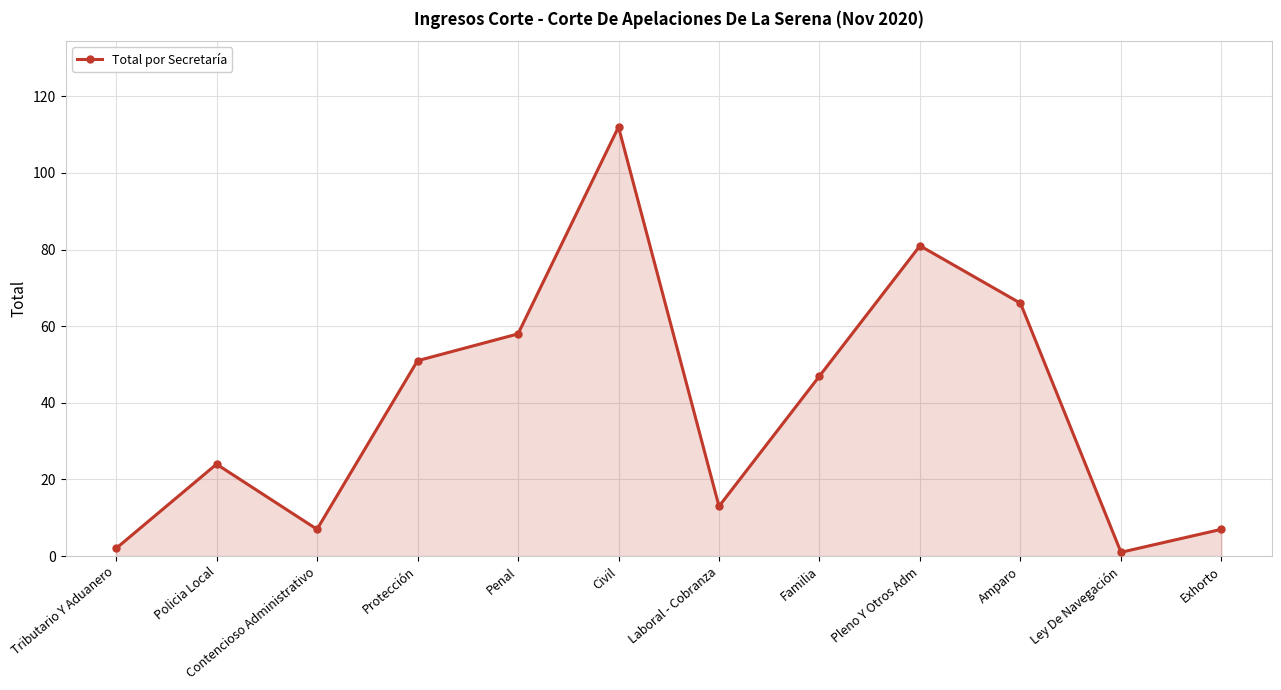

The value at Civil is 149. True or false?

False